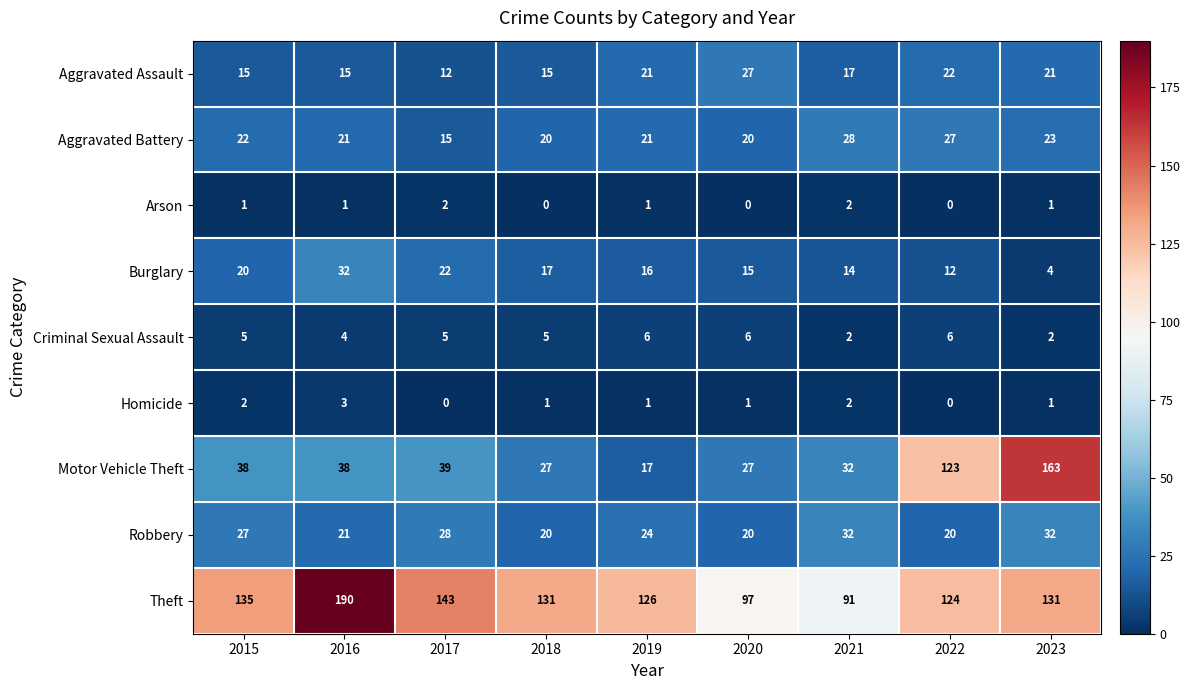

Which series changed the most between 2015 and 2023?

Motor Vehicle Theft